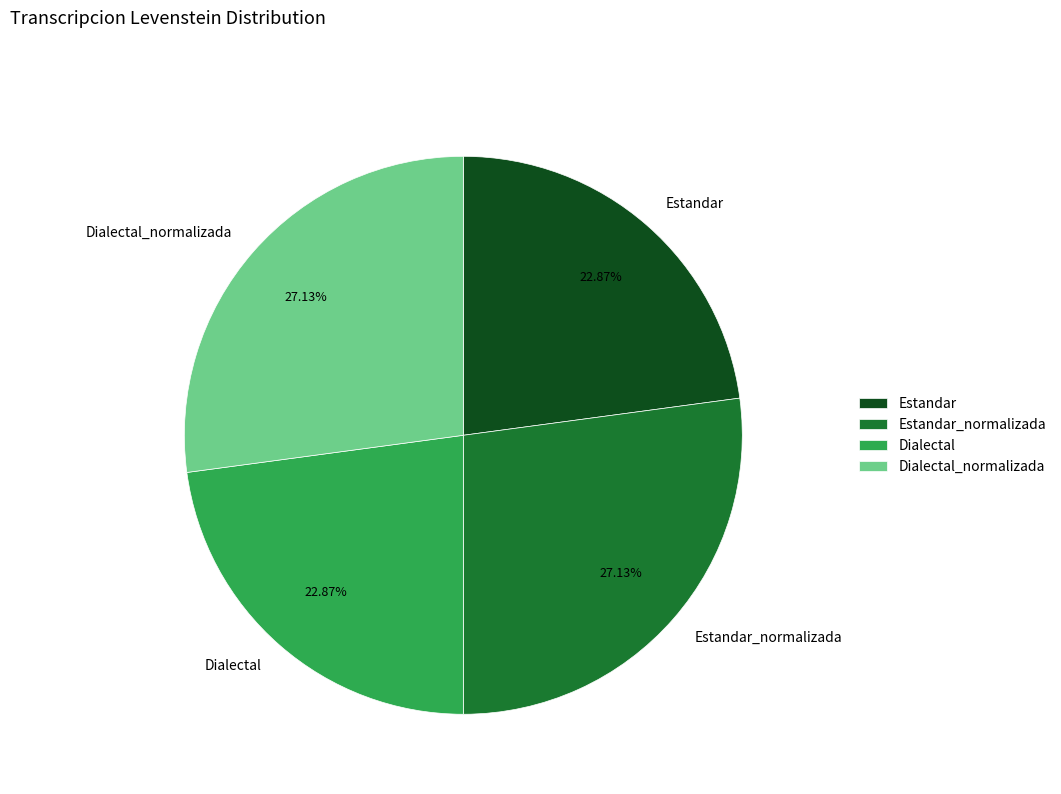

What percentage is the Estandar slice, to the nearest percent?

23%